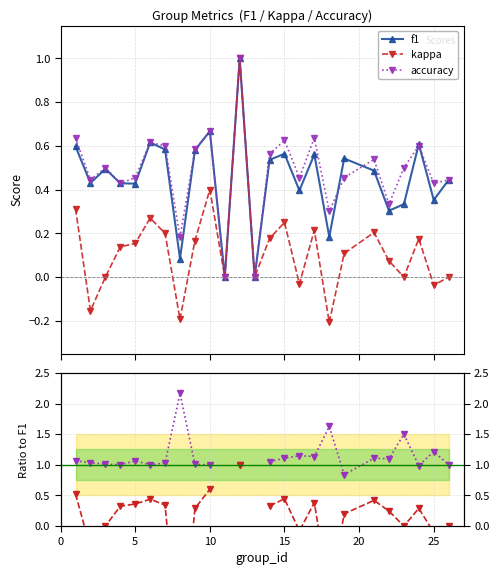

Count the number of data series in this chart.

5